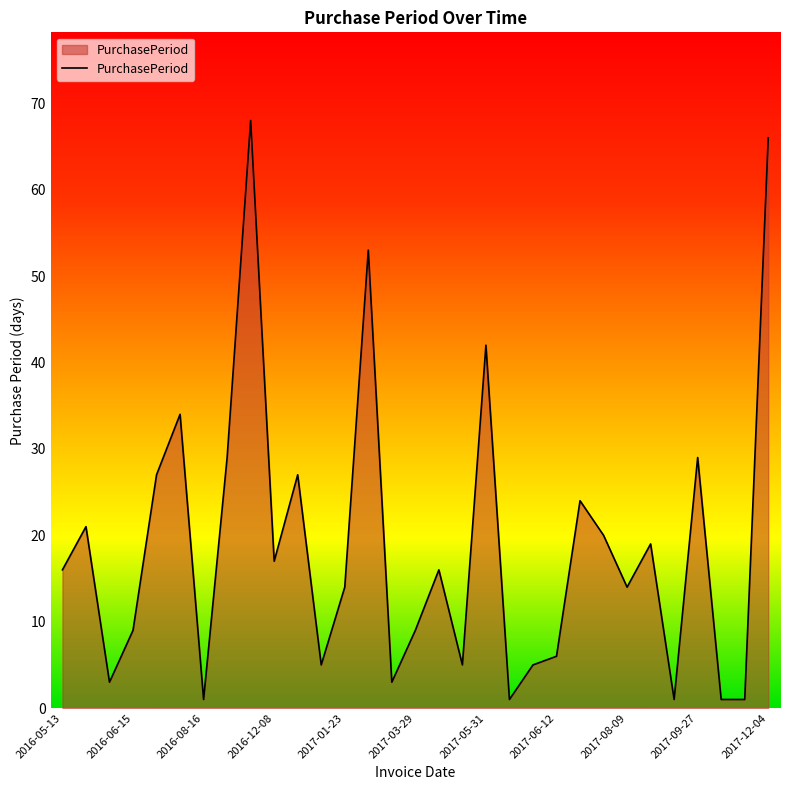

What is the greatest value displayed?

68